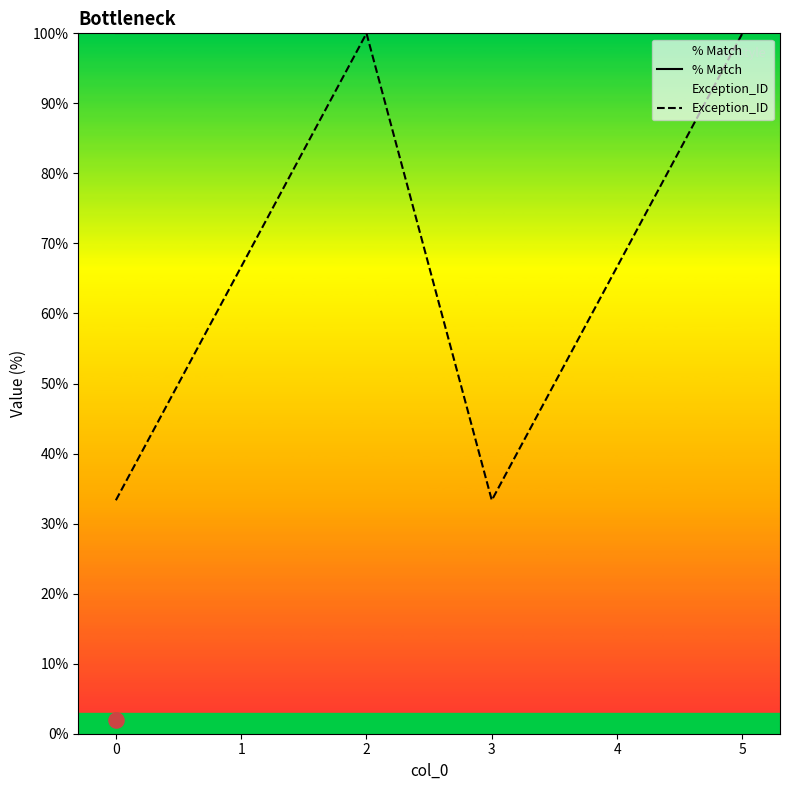

What is the total value across all series at 4?

166.7